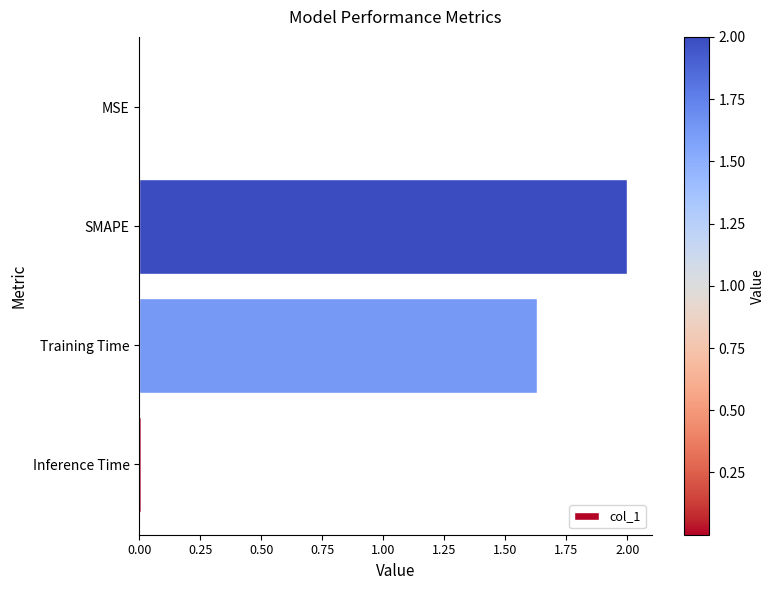

What is the sum of all values?

3.6